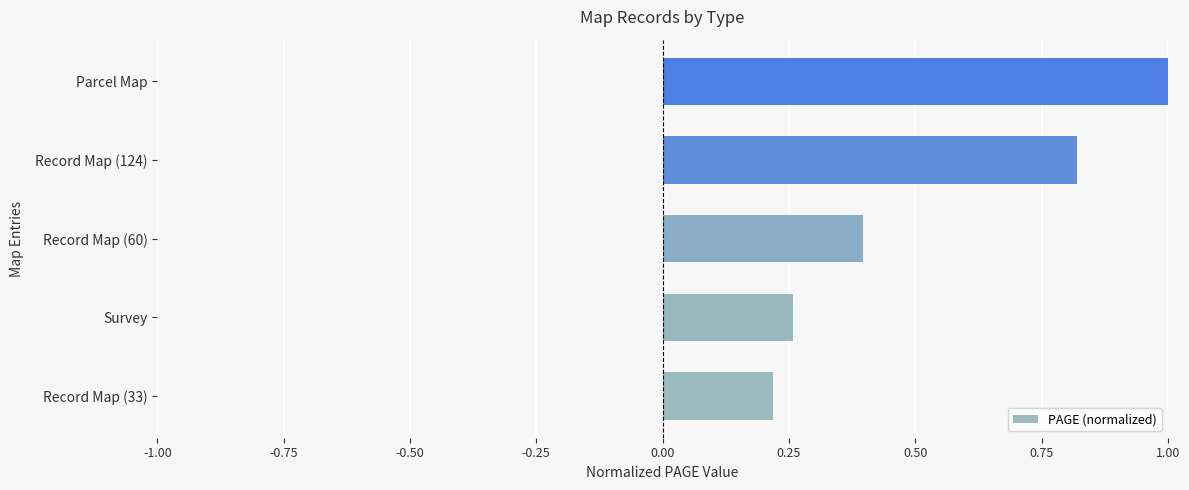

How many data points does each series have?

5